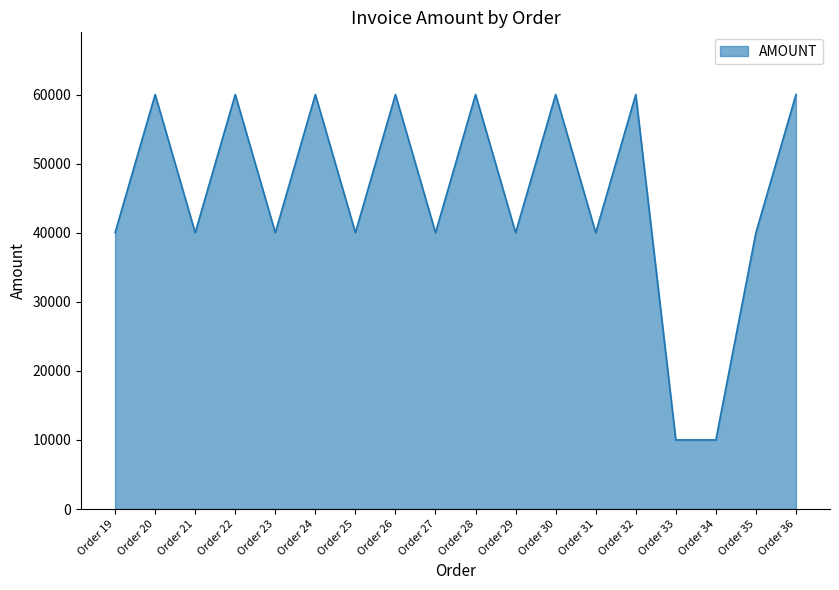

What is the maximum value shown in the chart?

60000.4